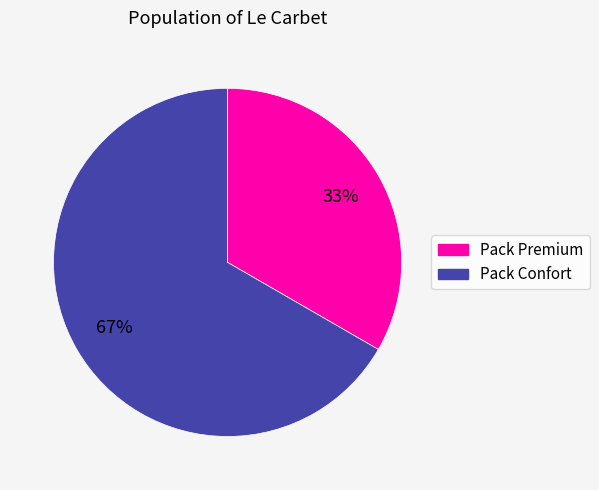

Which slice is the smallest?

Pack Premium